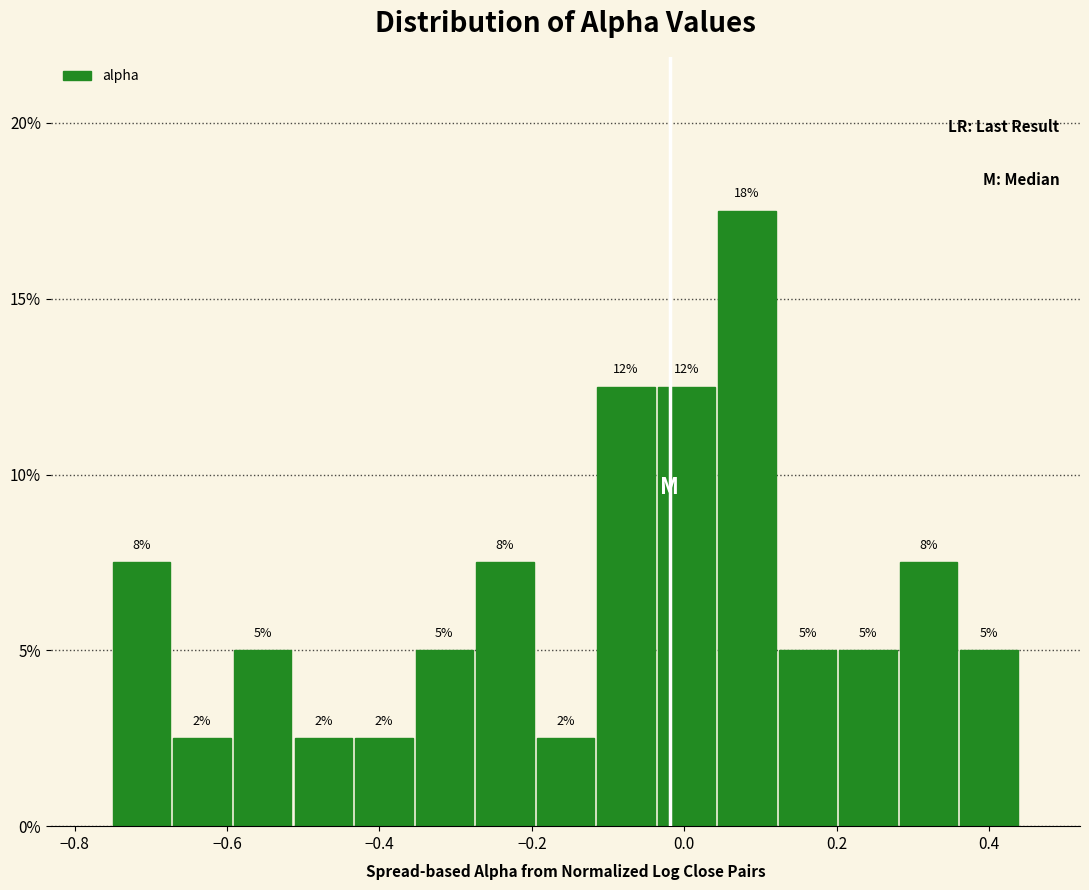

Read against the x-axis, roughly where is the centre of the tallest bar?

0.08